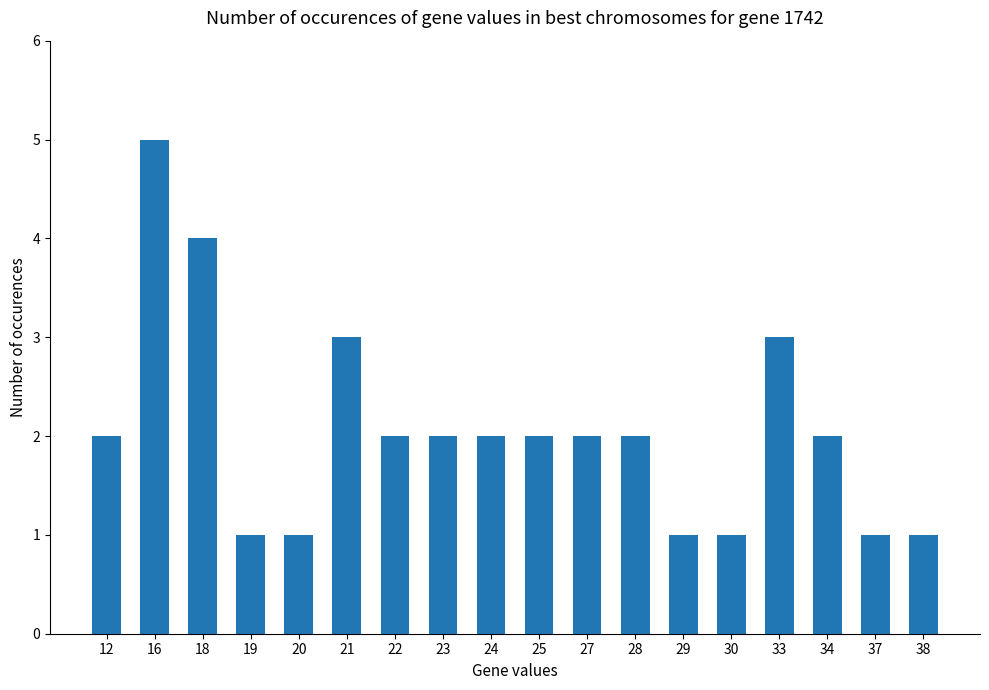

Reading left to right, extract all data points from this chart.

12=2	16=5	18=4	19=1	20=1	21=3	22=2	23=2	24=2	25=2	27=2	28=2	29=1	30=1	33=3	34=2	37=1	38=1